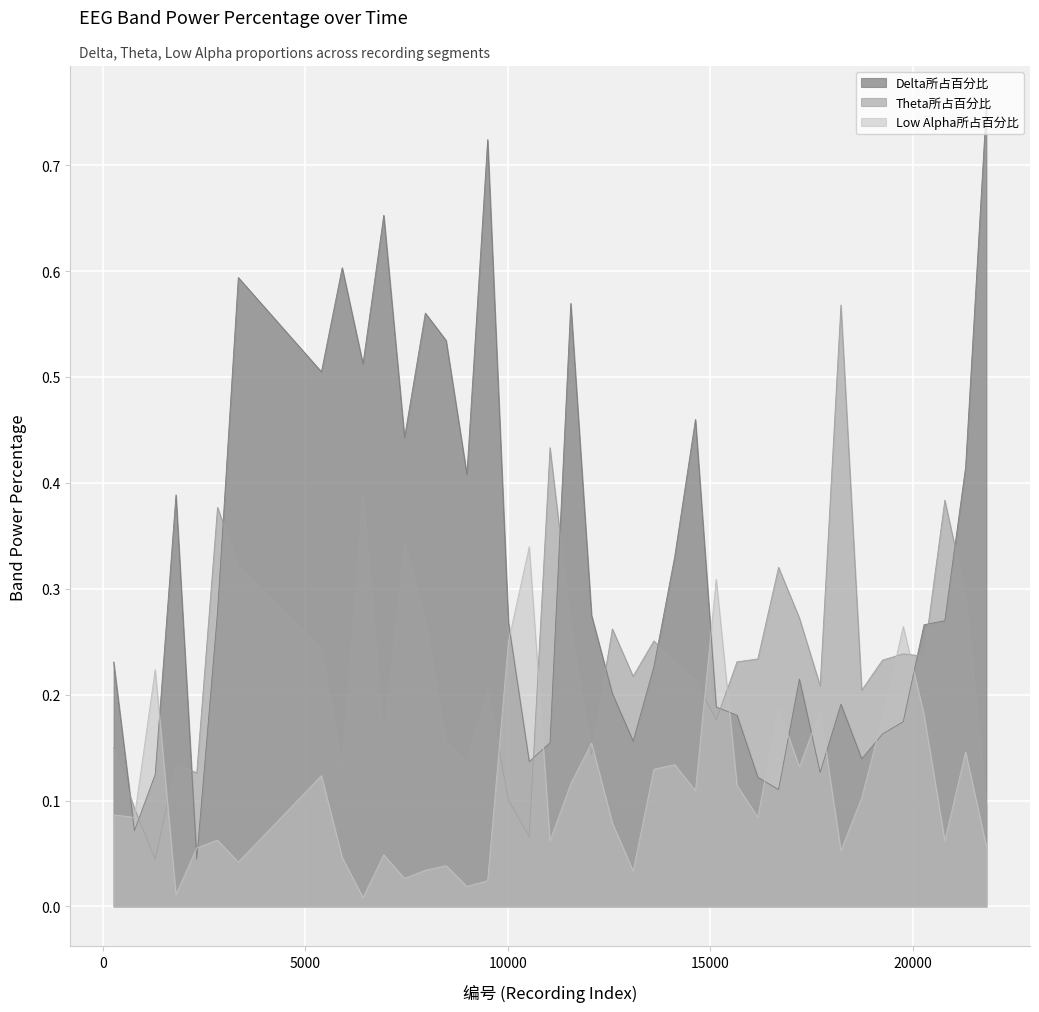

Where is the first local minimum for Delta所占百分比?

783